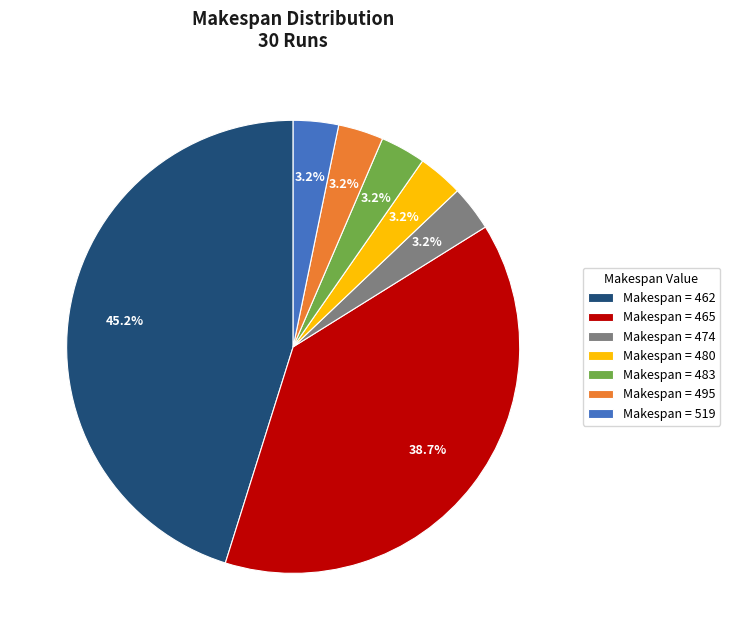

Does any single category account for the majority?

No